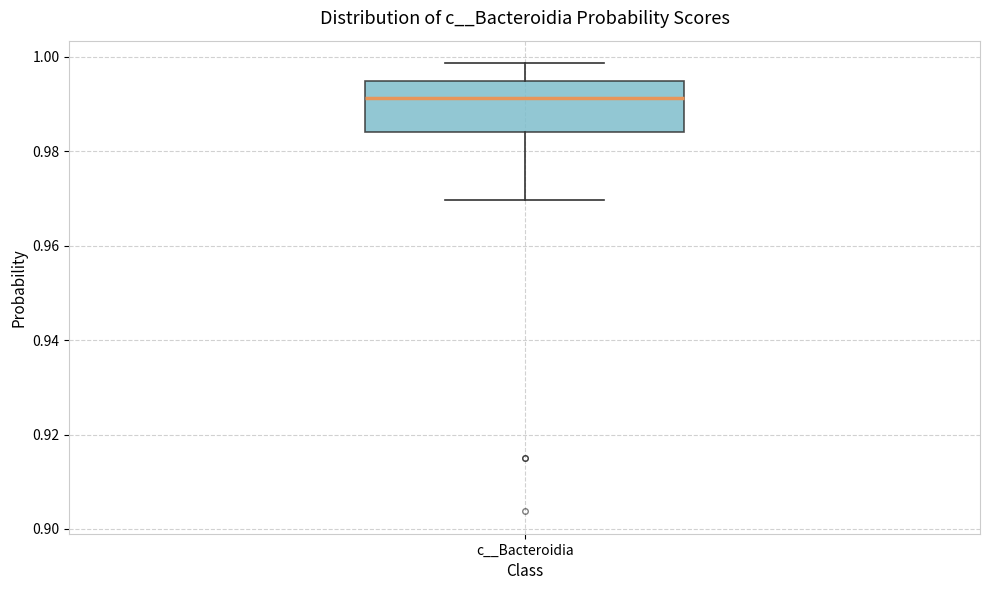

Transcribe this box plot: give where the median line is, the range the box spans, and where the two whiskers end, as read against the y-axis. The values are not printed on the chart, so give them approximately, as read against the axis.

median 0.992, box 0.984 to 0.994, whiskers 0.970 to 0.998